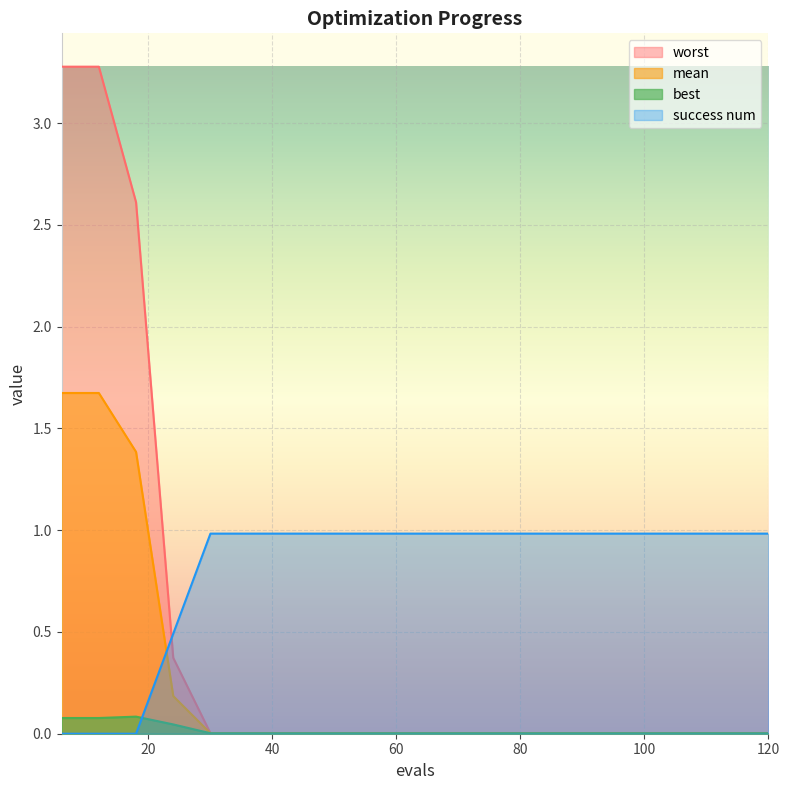

What is the difference between the second highest and second lowest values in the success num series?

1.0